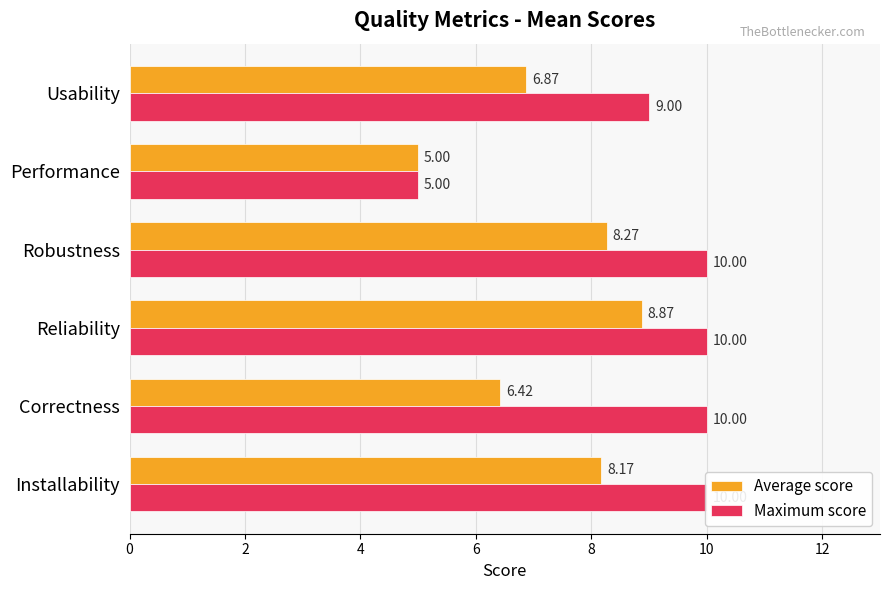

What is the highest value of the Maximum score series?

10.0